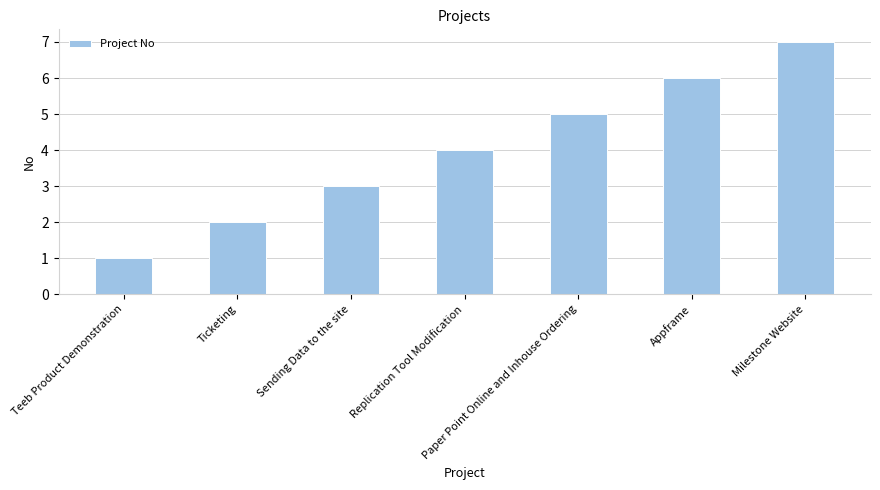

Which category has the highest value across all series?

Milestone Website